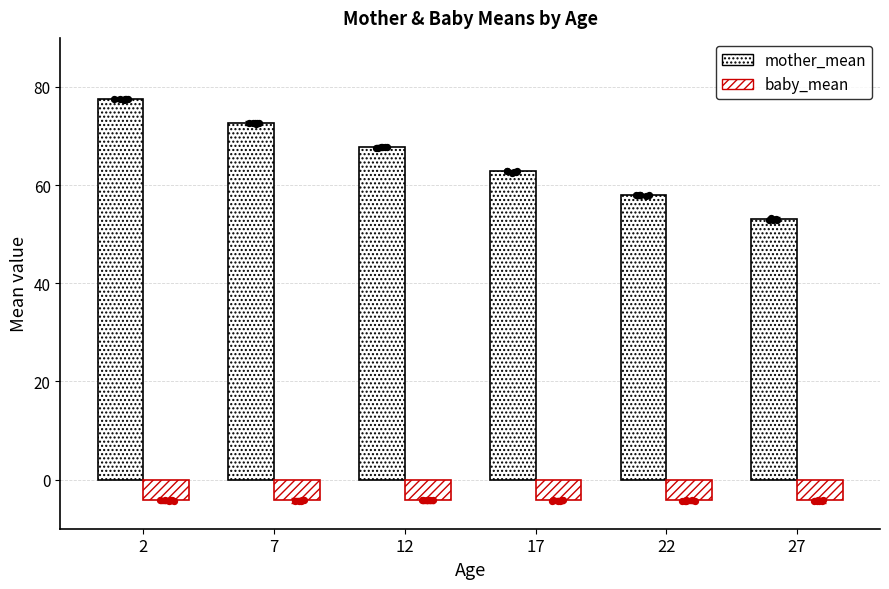

What are all the series names shown in the legend?

mother_mean, baby_mean